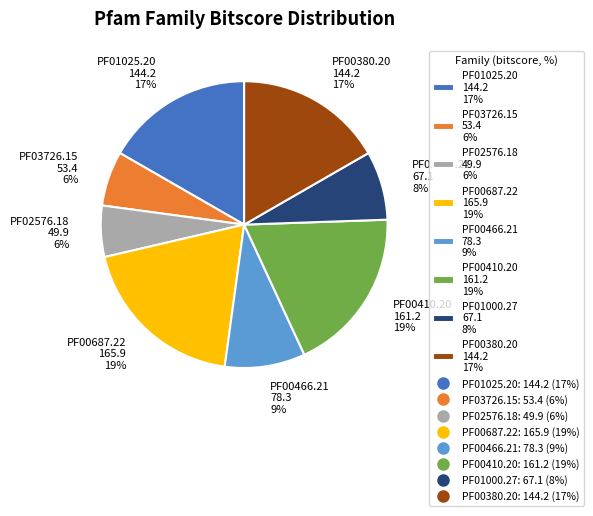

To the nearest percent, what is the difference between the PF00410.20 and PF00380.20 slice percentages?

2%